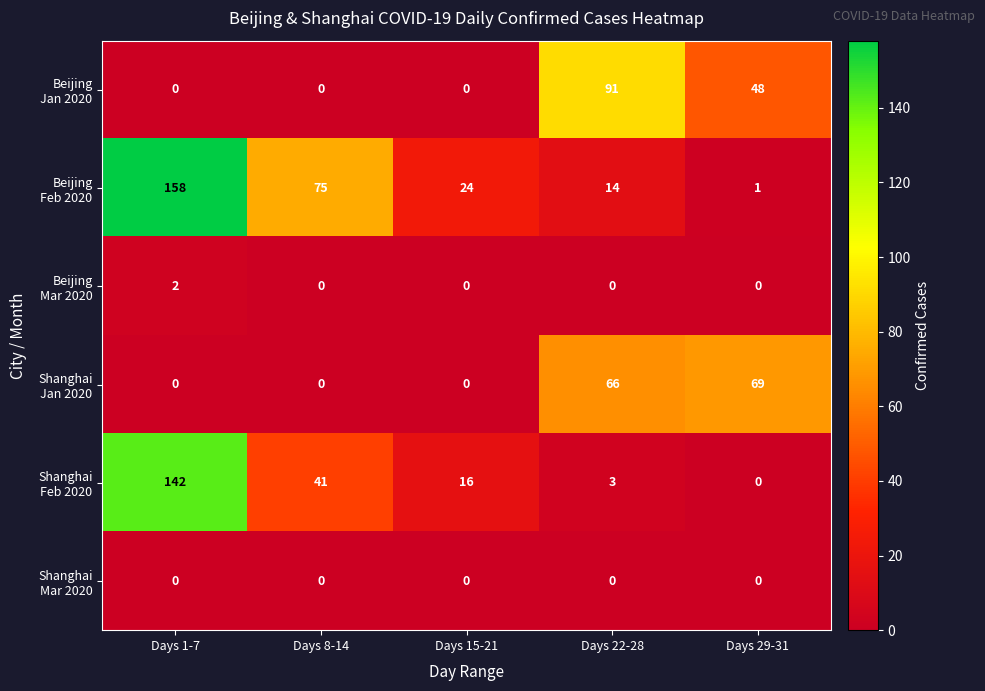

At which category does the chart reach its peak across all series?

Days 1-7